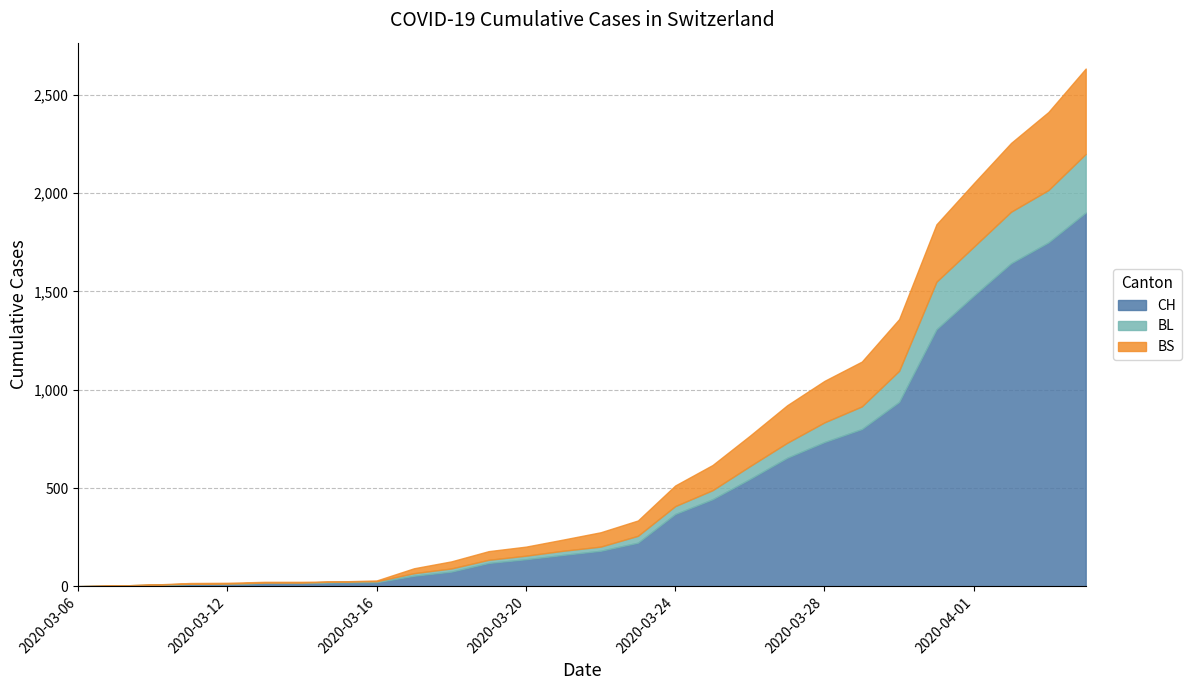

Reading left to right, what are all the values shown in this chart?

CH: 1	3	7	11	12	17	17	20	21	54	75	119	138	160	181	222	368	443	546	654	734	800	938	1307	1478	1643	1749	1901
BL: 0	1	2	2	2	2	2	5	5	13	16	16	18	21	21	35	40	46	65	76	100	115	158	242	249	262	266	298
BS: 0	0	0	4	4	4	4	0	4	25	36	44	46	57	73	78	105	128	155	191	211	228	263	292	323	350	397	434